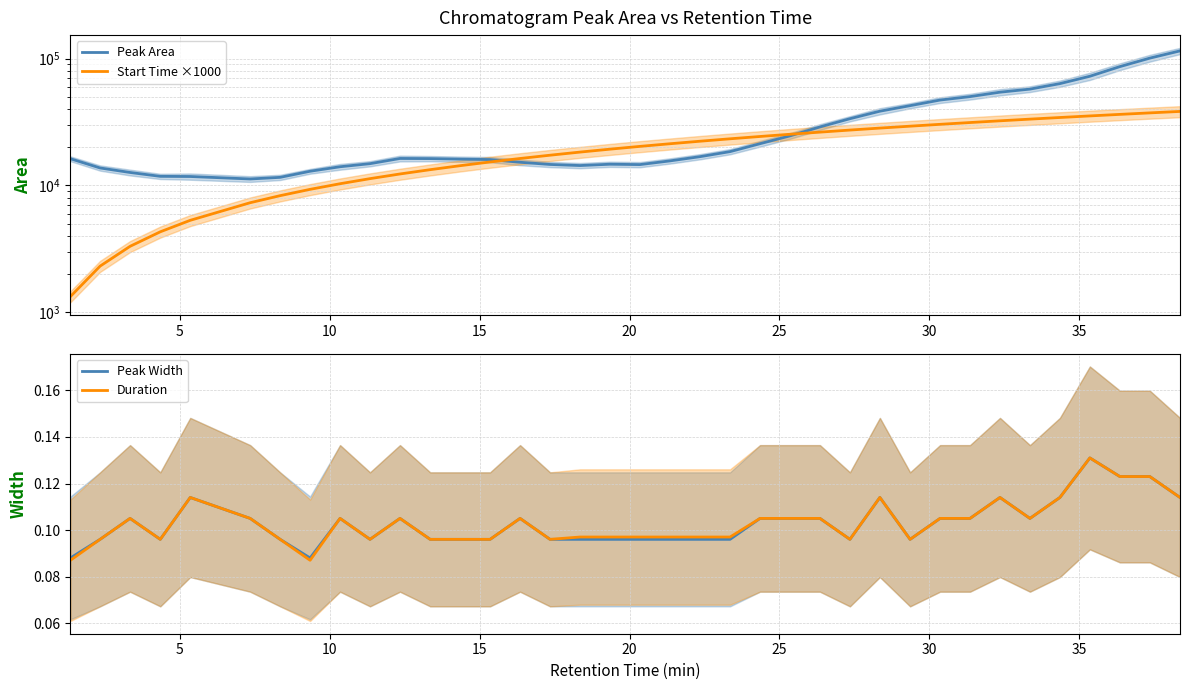

Which series has the largest total across all categories?

Peak Area